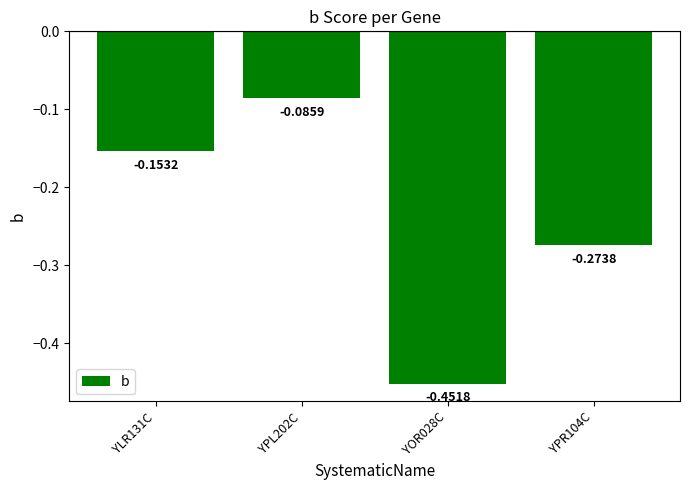

Does the chart contain any negative values?

Yes